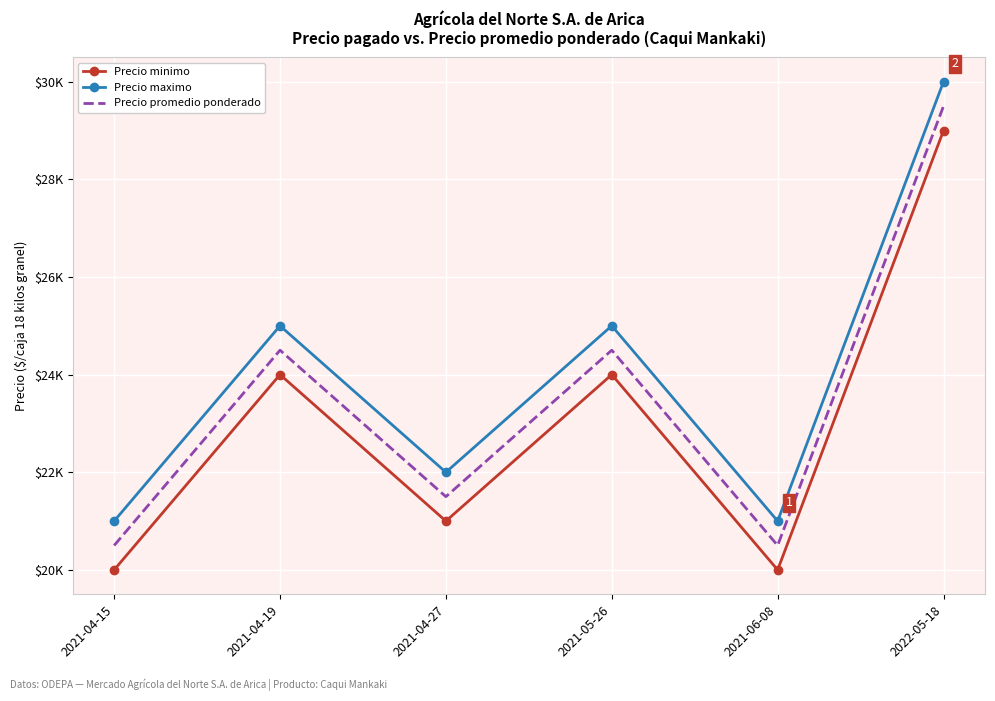

What are all the series names shown in the legend?

Precio minimo, Precio maximo, Precio promedio ponderado